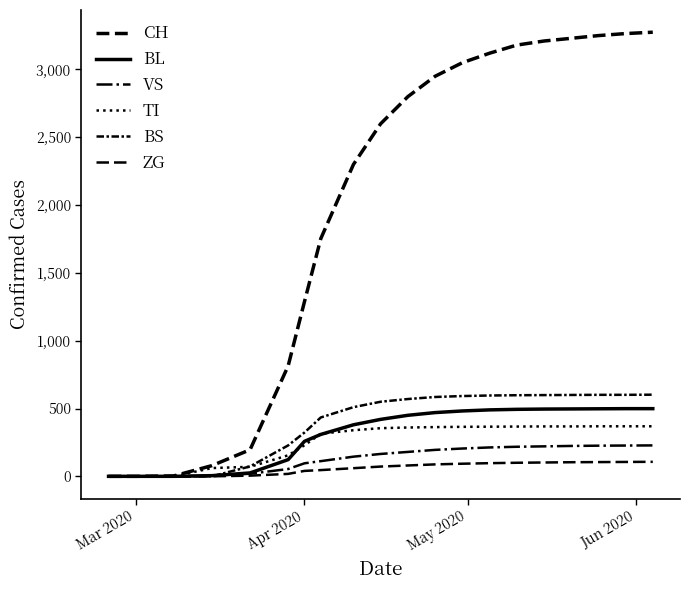

Does the chart have visible grid lines?

No